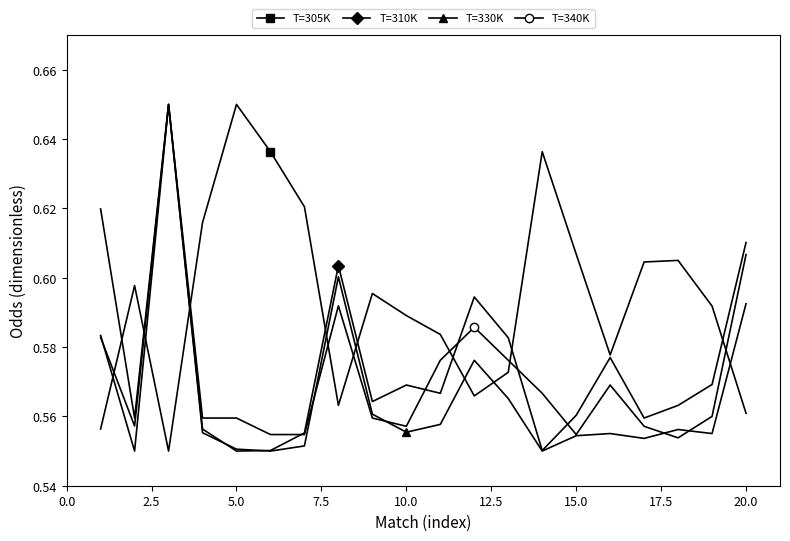

After their last crossing, which series has the higher values: T=305K or T=340K?

T=340K